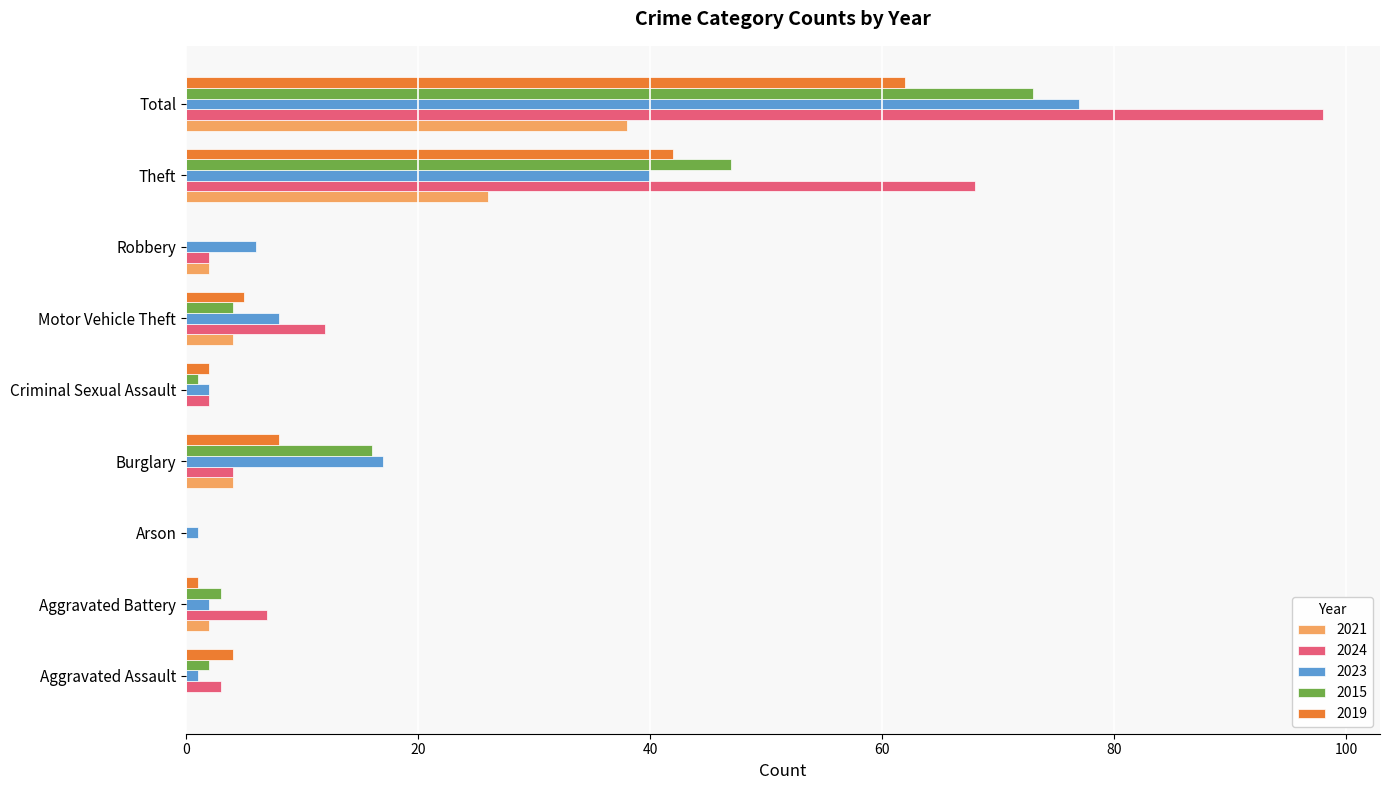

What are all the series names shown in the legend?

2021, 2024, 2023, 2015, 2019